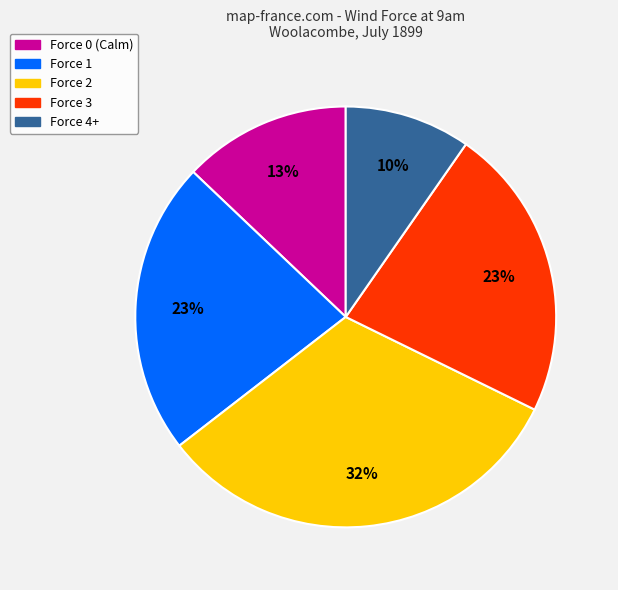

Does any single category account for the majority?

No